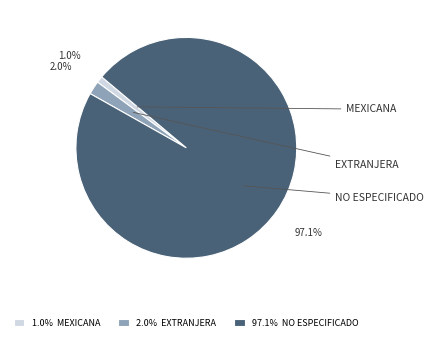

Count the number of slices in the pie.

3